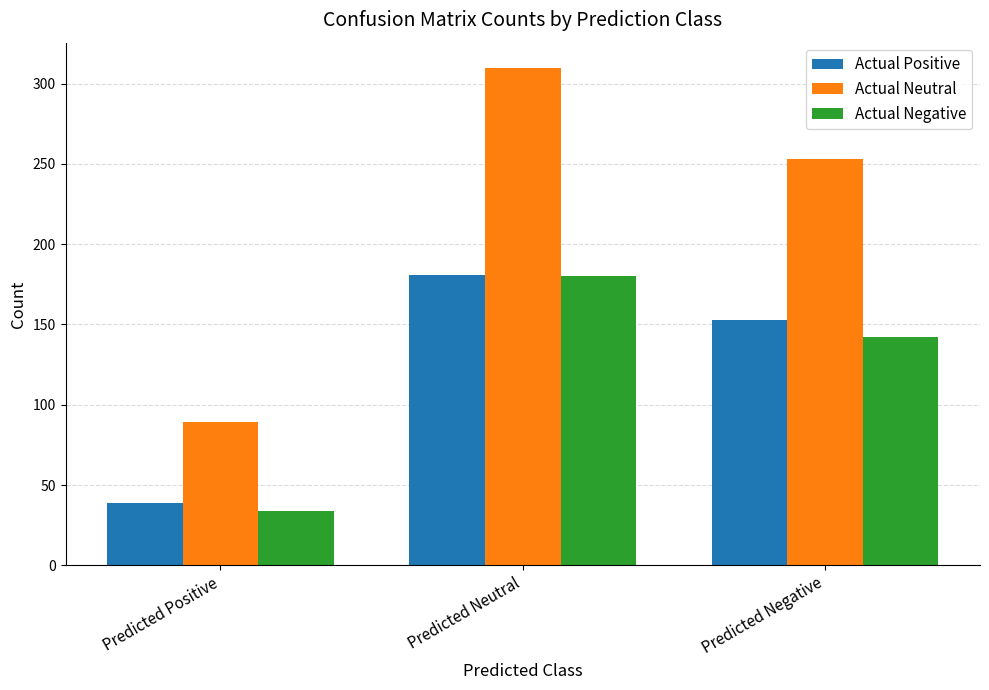

Which series has the largest range (max minus min)?

Actual Neutral